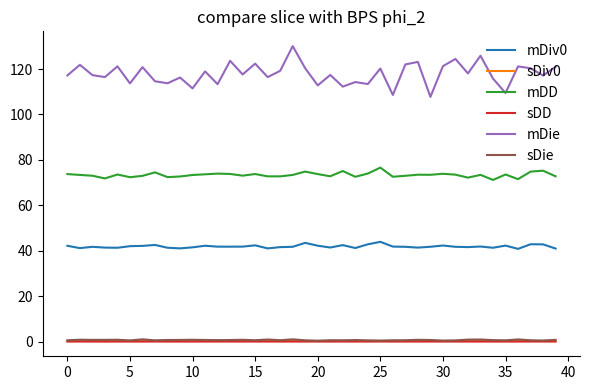

What are all the series names shown in the legend?

mDiv0, sDiv0, mDD, sDD, mDie, sDie